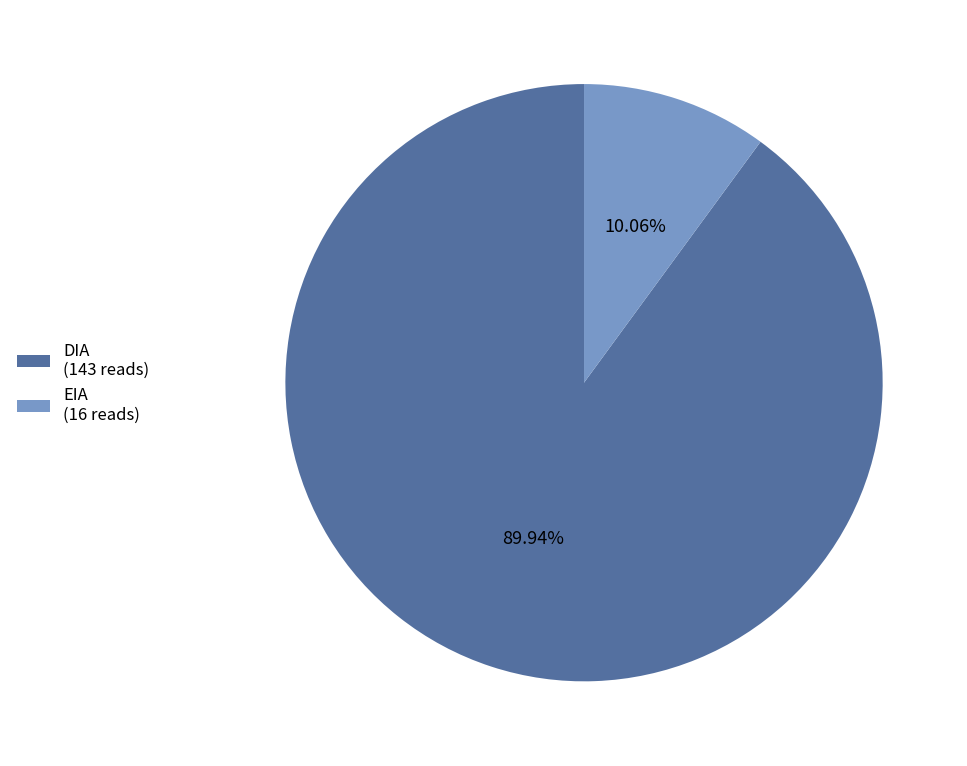

True or false: EIA accounts for 10% of the total.

True